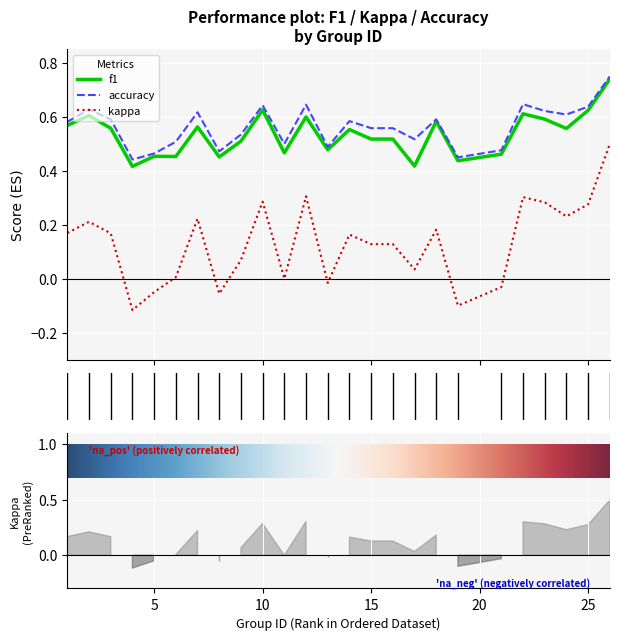

True or false: kappa and accuracy cross at least once.

False